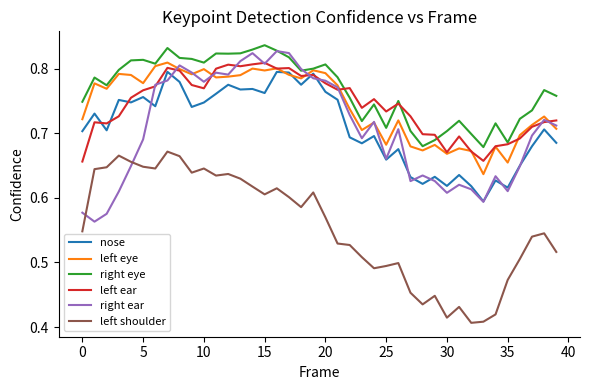

True or false: left shoulder and left ear cross at least once.

False